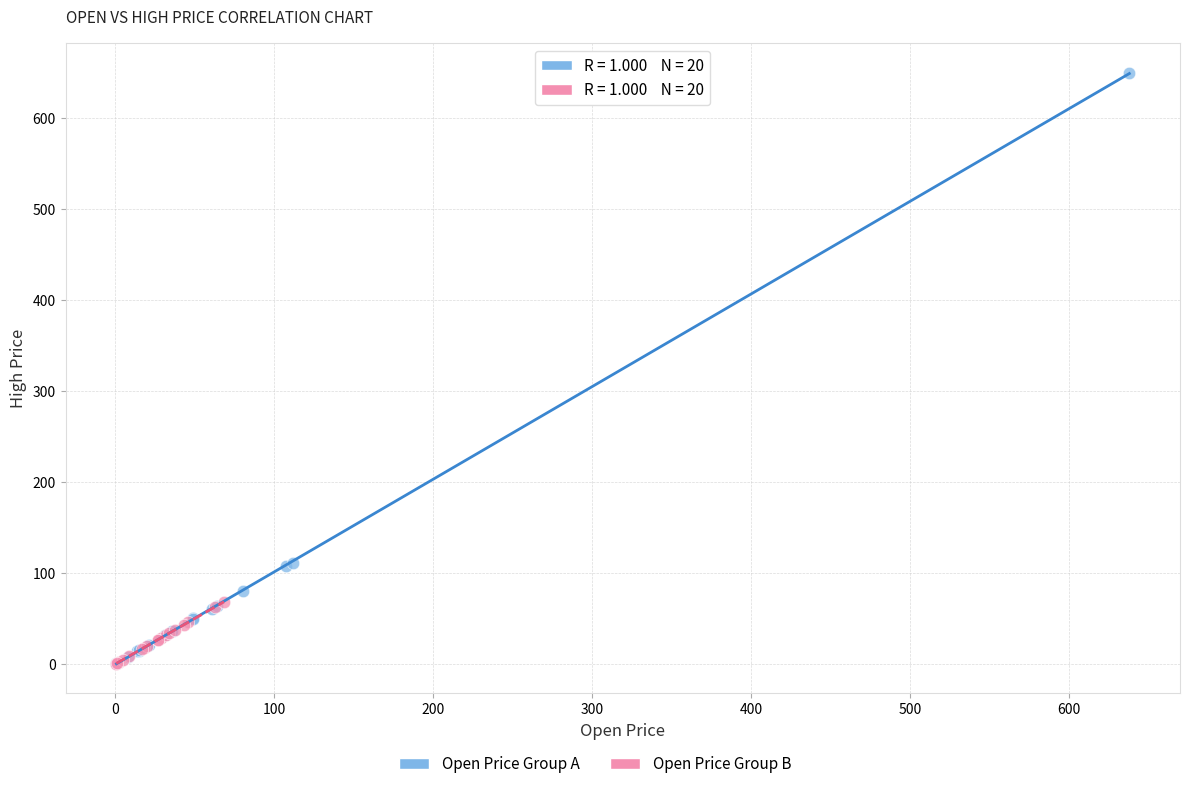

Which series has the largest Y range (max minus min)?

Open Price Group A